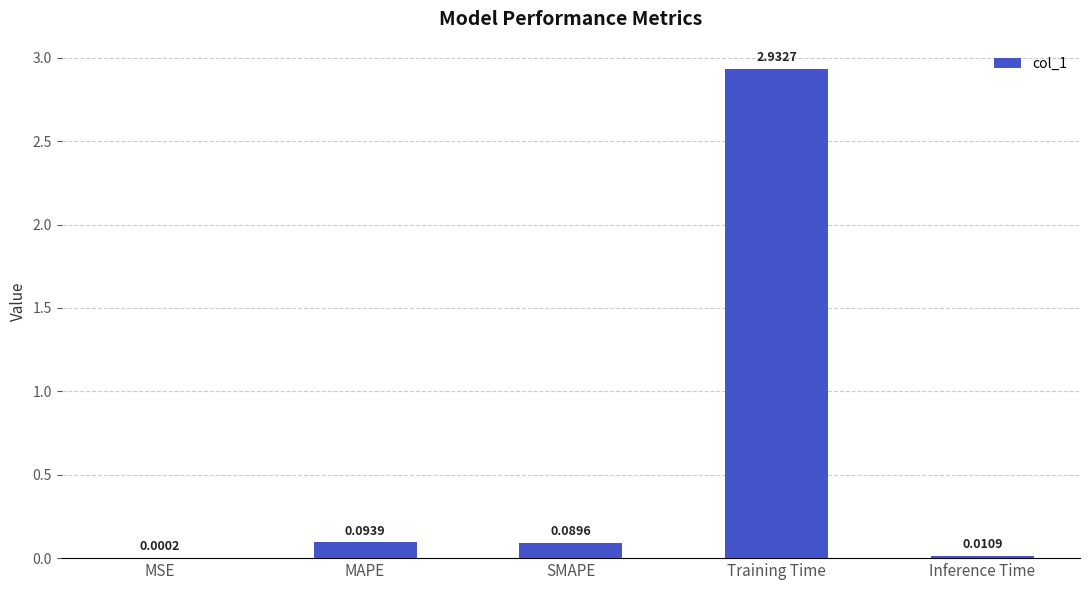

What is the average value?

0.6